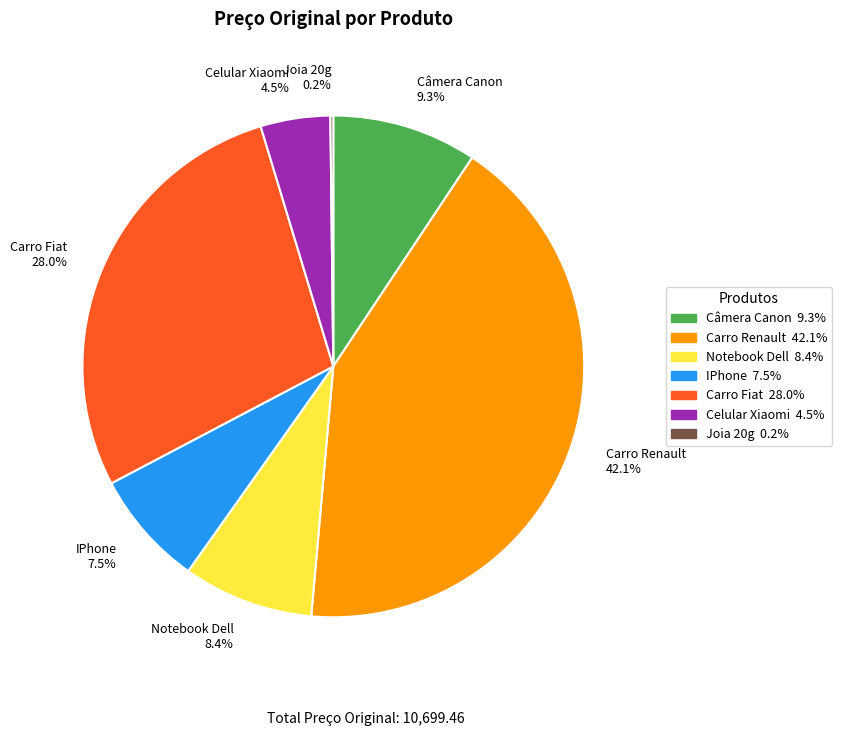

True or false: Câmera Canon accounts for 1% of the total.

False